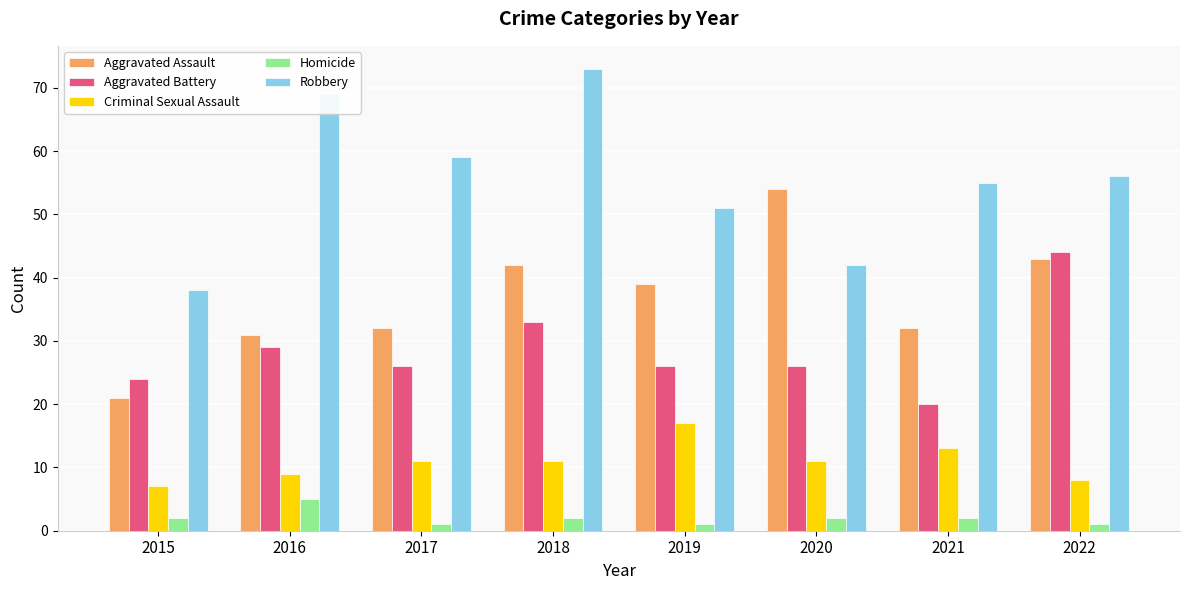

Where does the Aggravated Battery series first go above 26?

2016